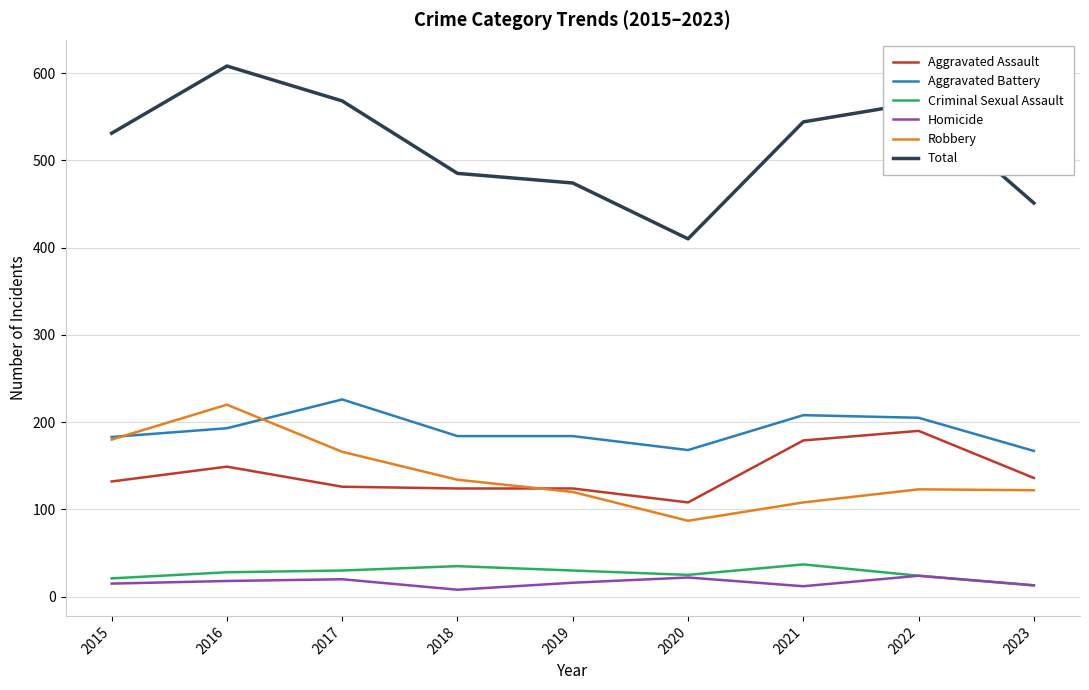

What is the maximum value for Aggravated Assault?

190